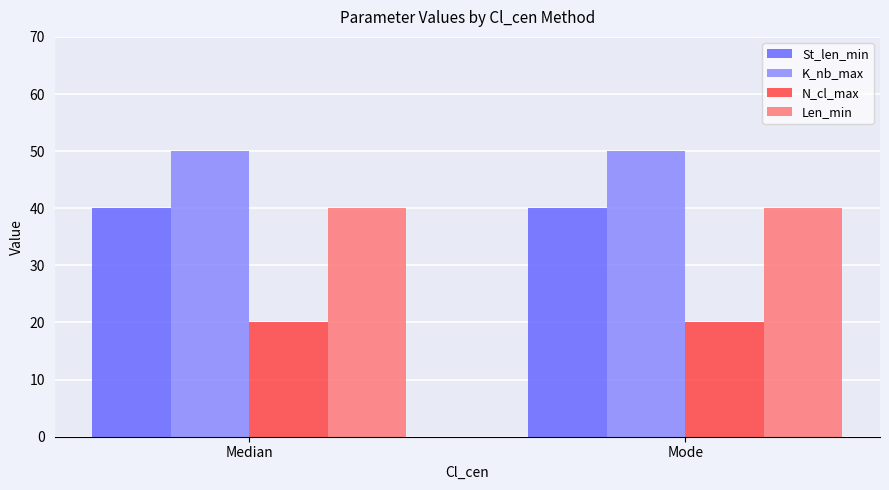

True or false: N_cl_max has a value of 20 at Mode.

True